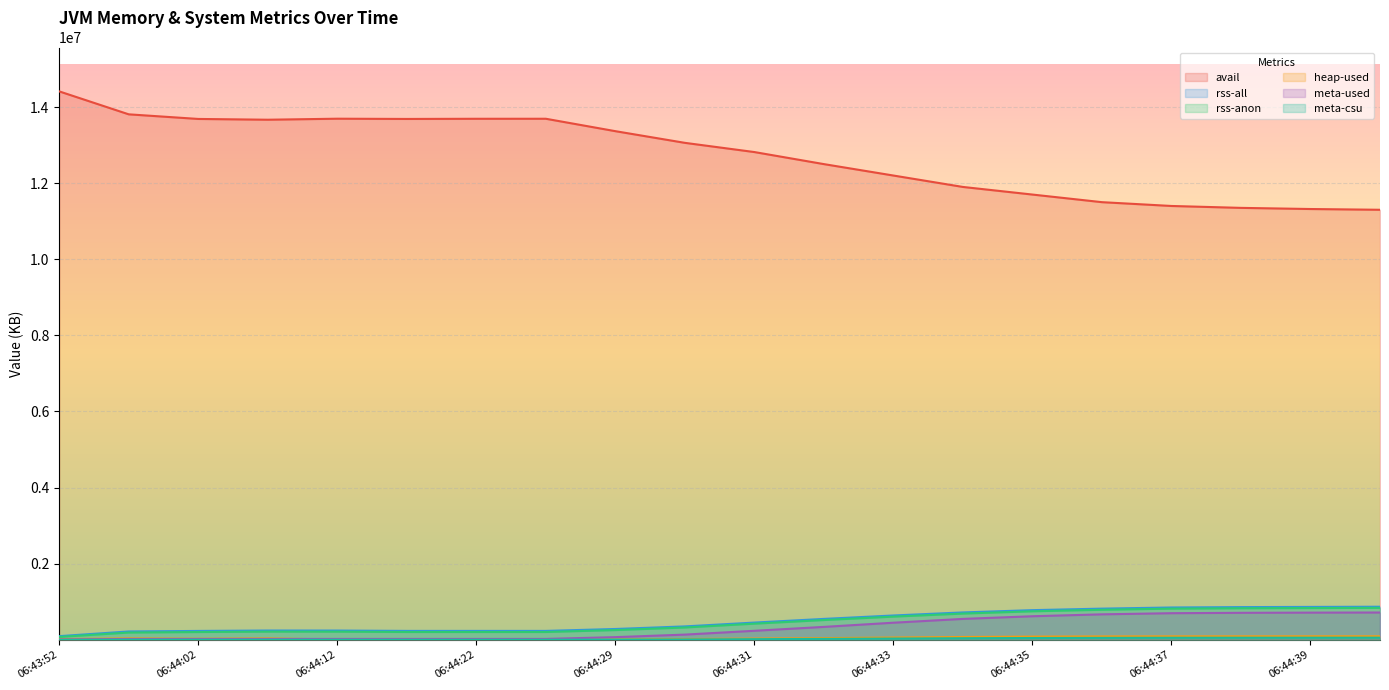

At which label is avail closest to 12855528?

06:44:31